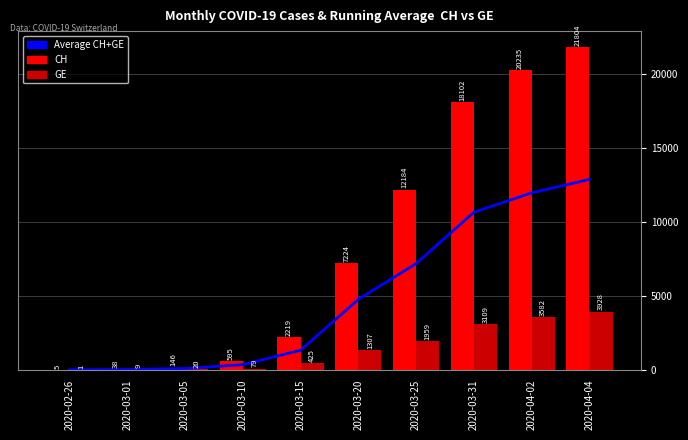

At how many categories does at least one series exceed 21026?

1